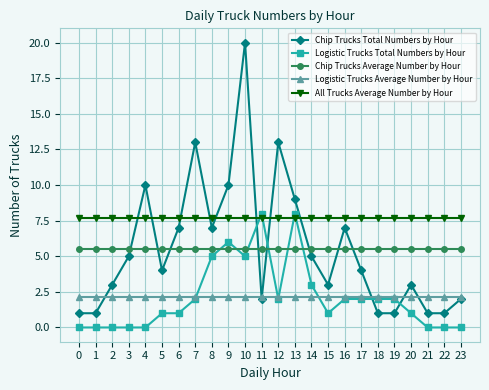

Rank the series at 5 from highest to lowest value.

All Trucks Average Number by Hour, Chip Trucks Average Number by Hour, Chip Trucks Total Numbers by Hour, Logistic Trucks Average Number by Hour, Logistic Trucks Total Numbers by Hour